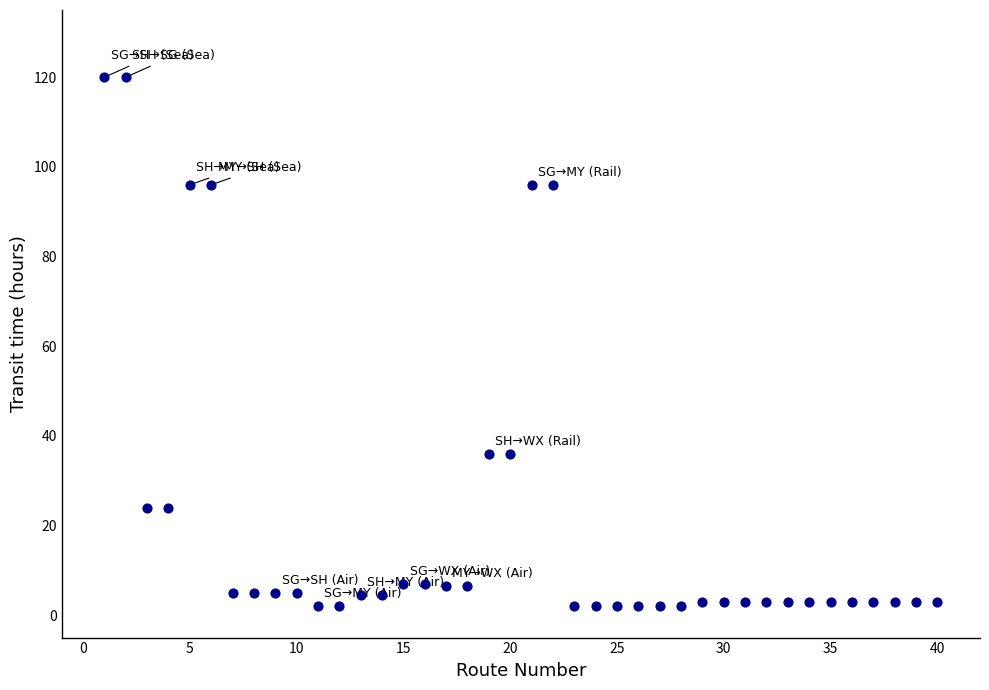

What is the range of X values (max minus min)?

39.0